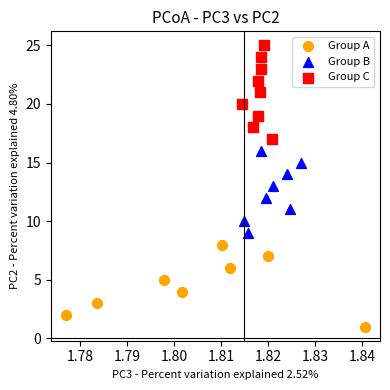

Which series contains the lowest Y value?

Group A